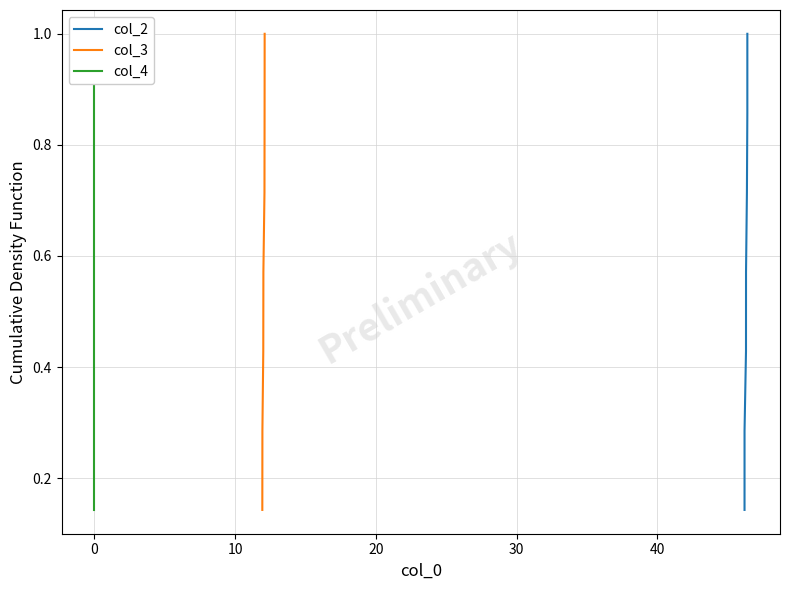

What is the maximum value for col_3?

1.0